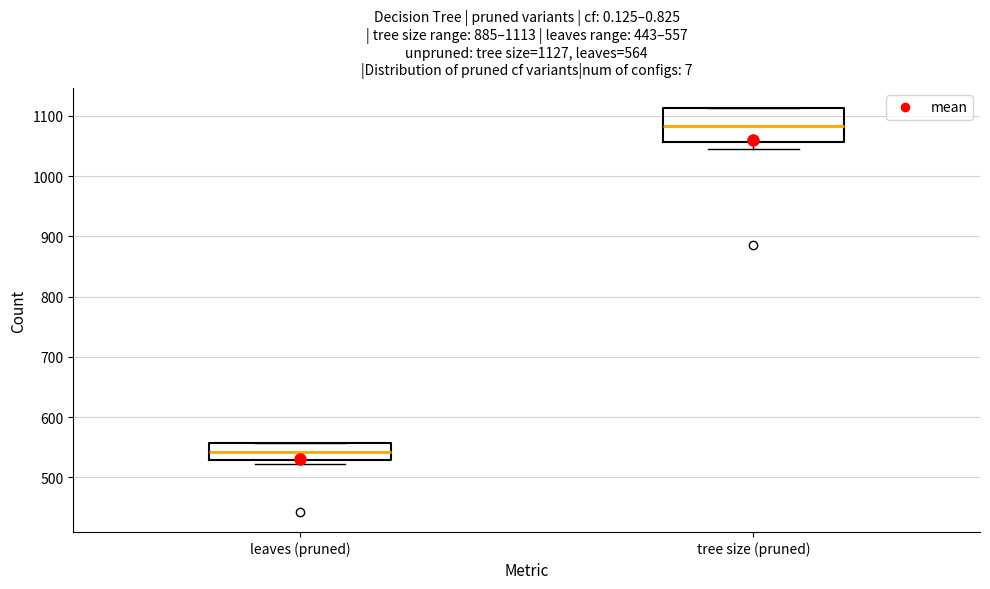

Which box's median line is the highest?

tree size (pruned)